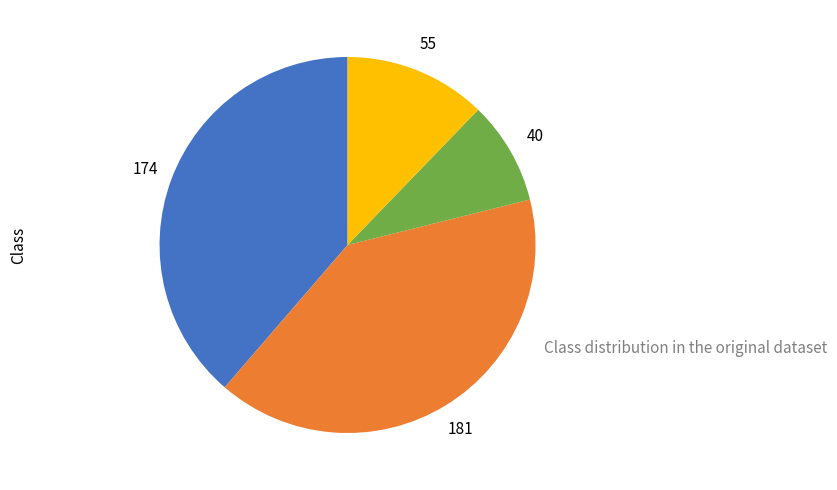

Is there a majority slice in this chart?

No